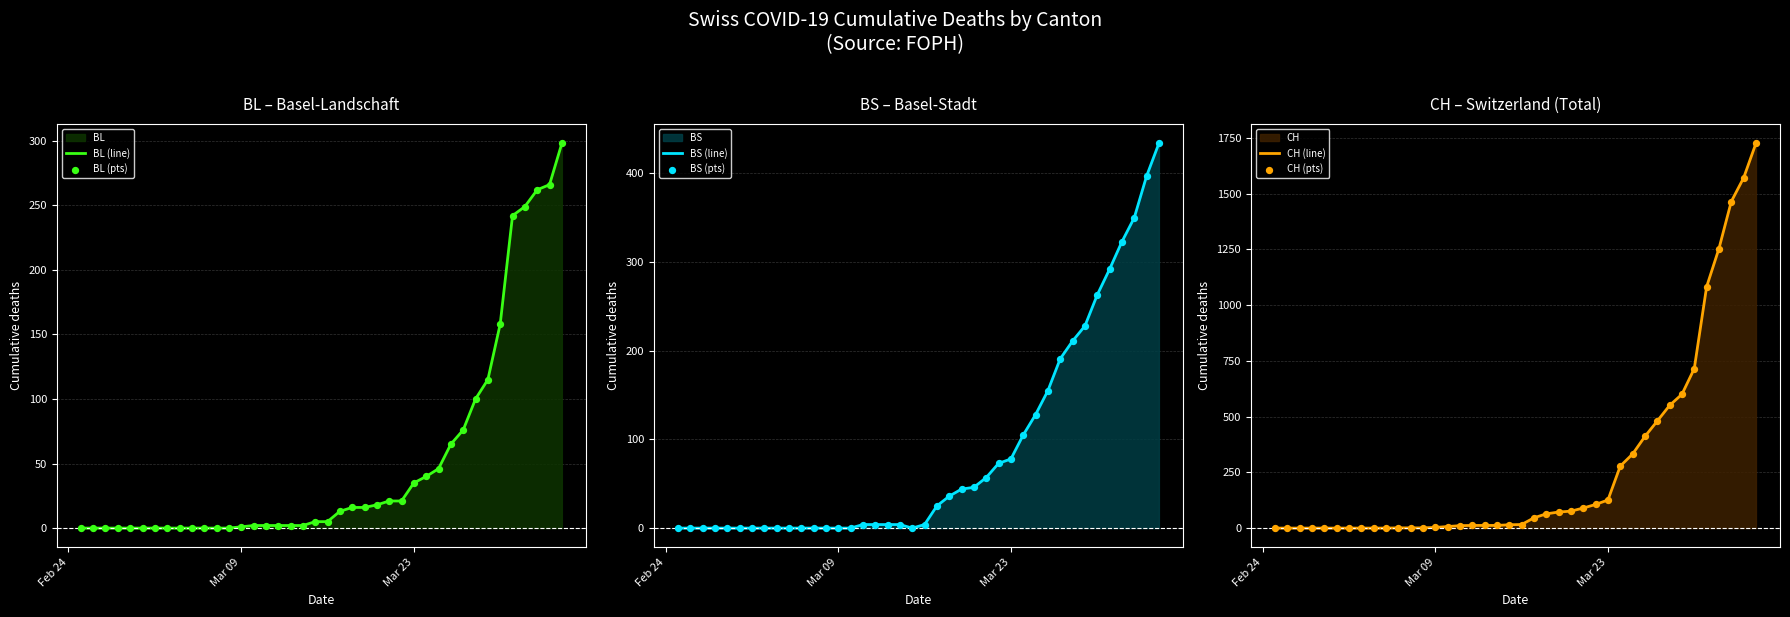

Which series reaches the minimum Y coordinate?

BL (line)